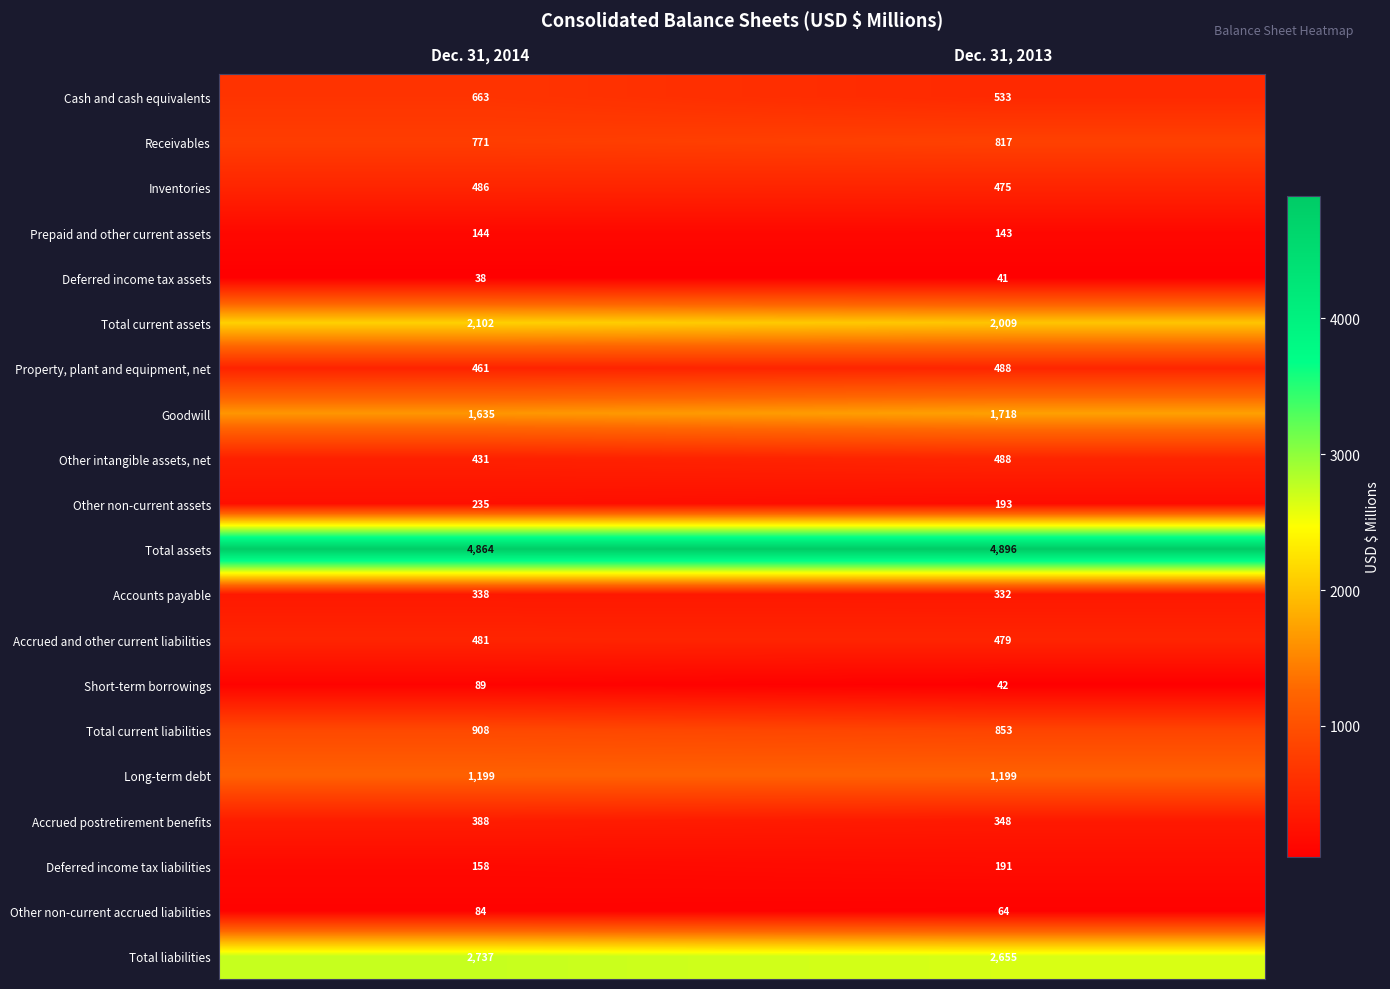

What is the total value across all series at Dec. 31, 2014?

18212